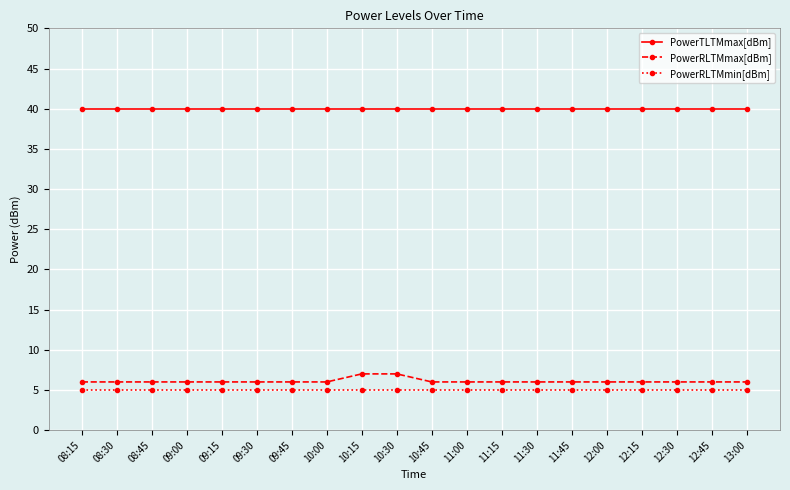

Which series has the largest total across all categories?

PowerTLTMmax[dBm]